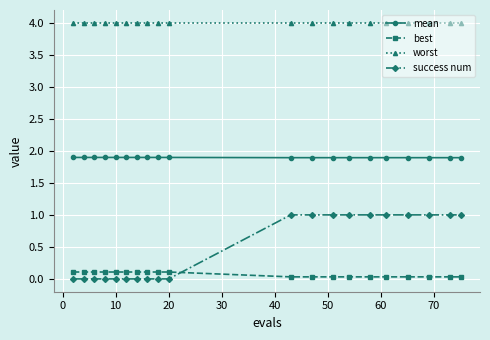

What is the average value of the worst series?

4.0